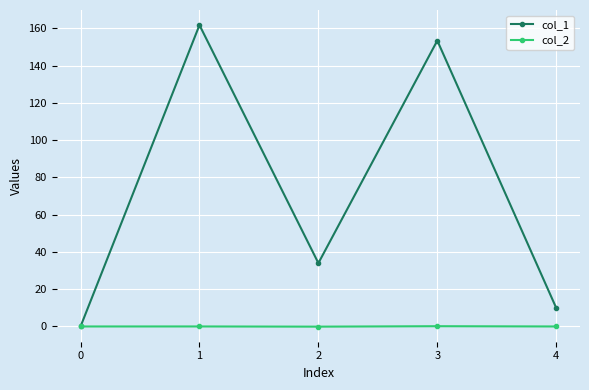

What is the sum of the col_2 values at 0 and 2?

-0.1